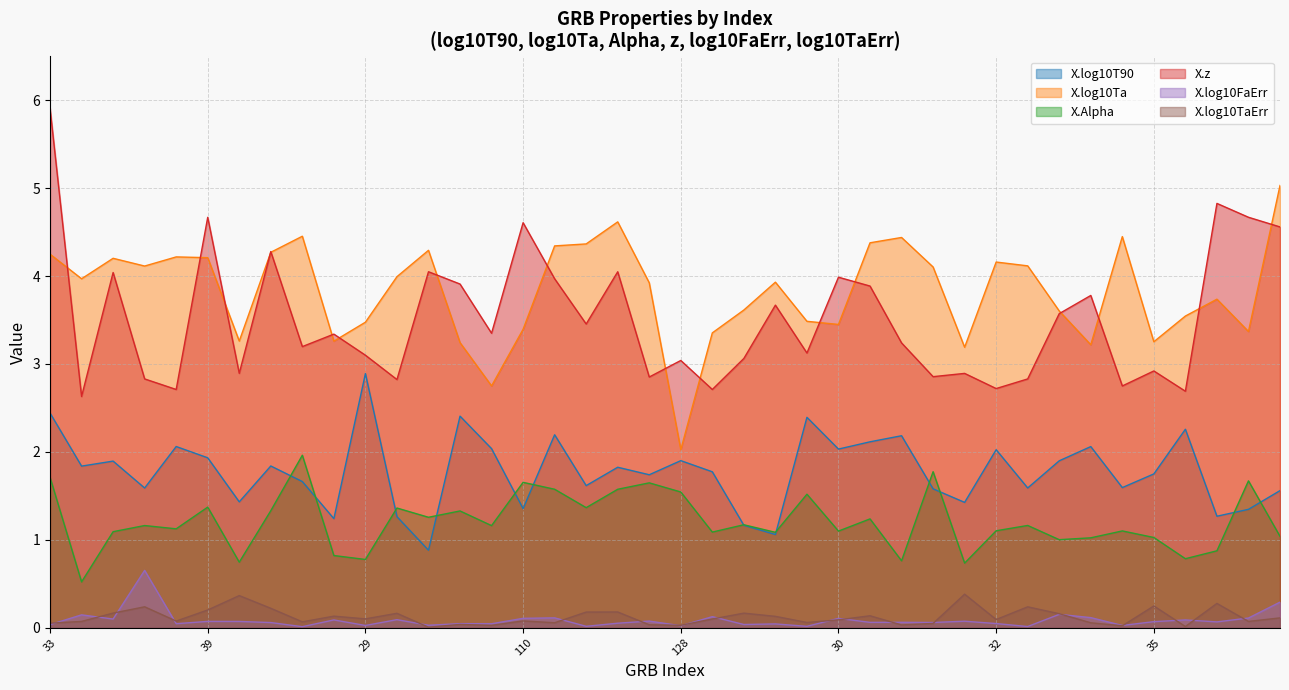

List the labels in order of X.log10T90 value, largest first.

29, 33, 96, 14, 118, 84, 76, 24, 103, 100, 129, 30, 32, 39, 128, 42, 441, 2, 139, 25, 142, 35, 361, 68, 34, 145, 17, 4, 221, 65, 19, 18, 110, 1, 43, 51, 90, 41, 27, 95